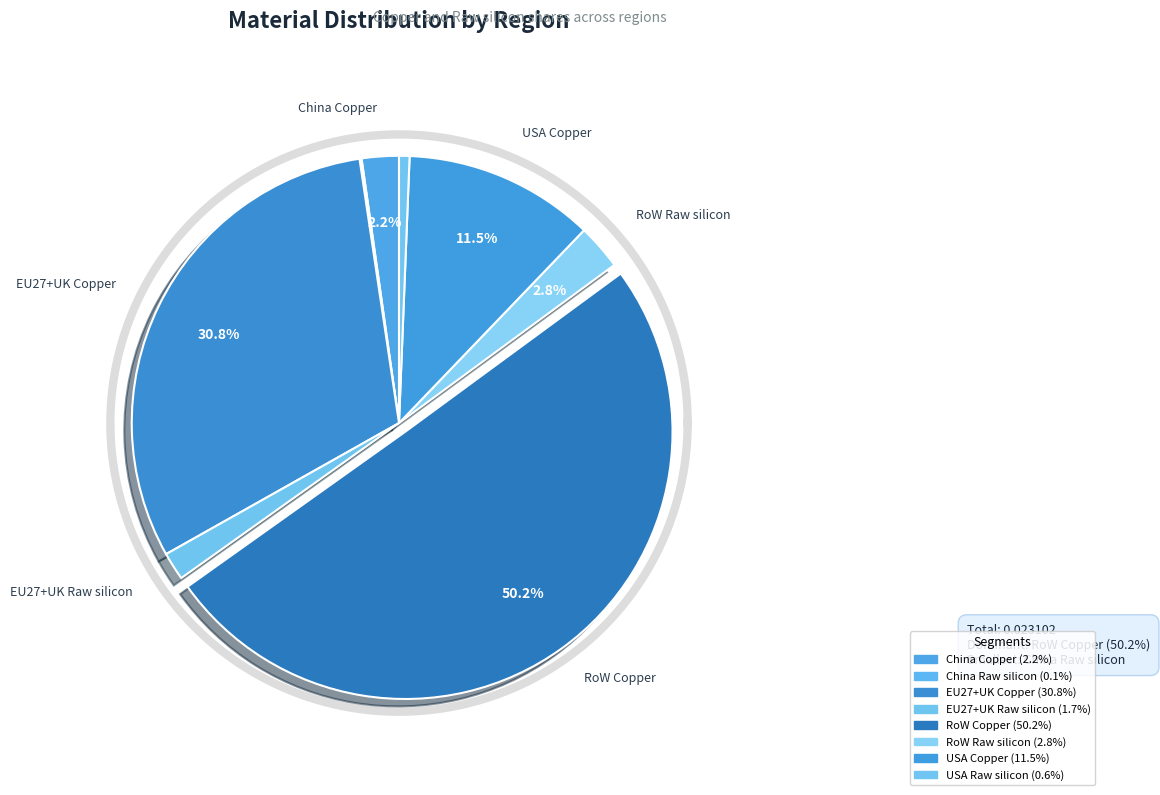

Which has a higher value, EU27+UK Raw silicon or USA Raw silicon?

EU27+UK Raw silicon